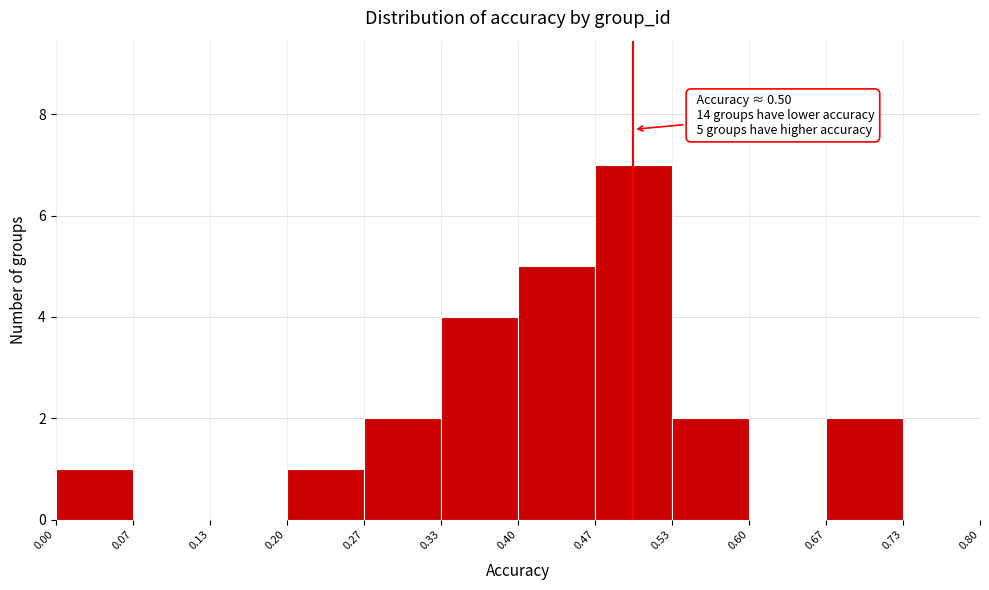

Over which range of the x-axis is the bar tallest?

0.47 to 0.53